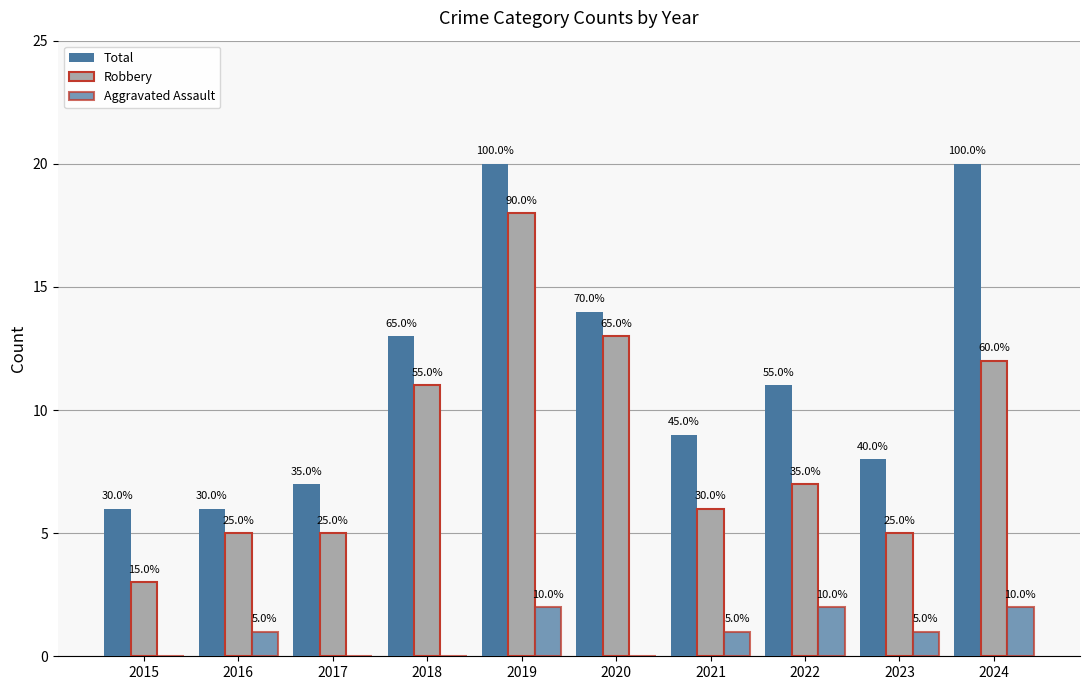

Are the bars grouped side by side (vs. stacked)?

Yes